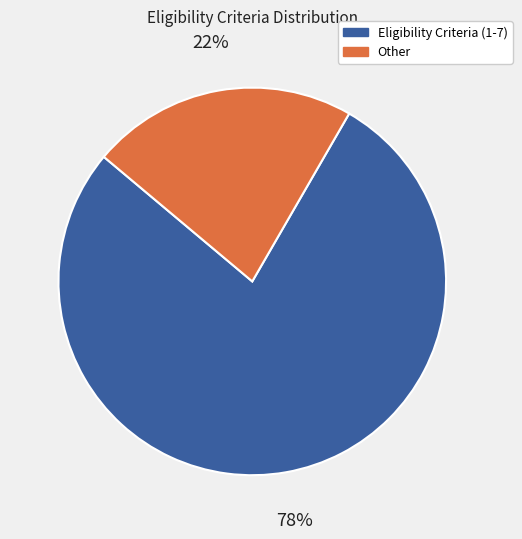

To the nearest percent, what is the difference between the largest and smallest slice percentages?

56%